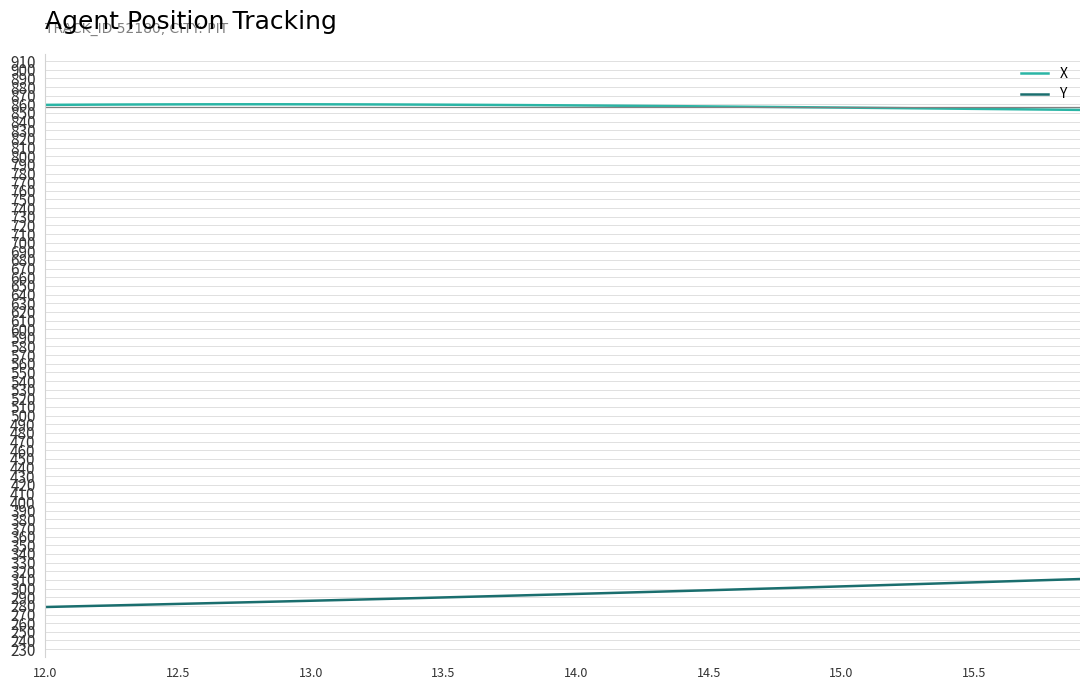

Count the number of data series in this chart.

2